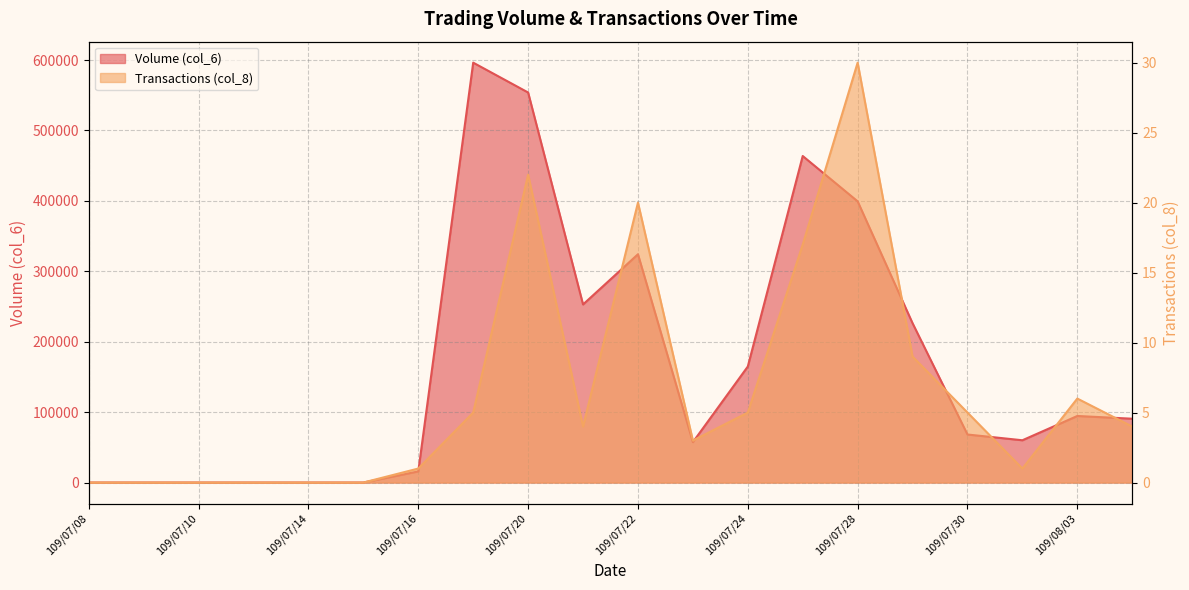

True or false: Transactions (col_8) has more than 0 interior local peaks.

True